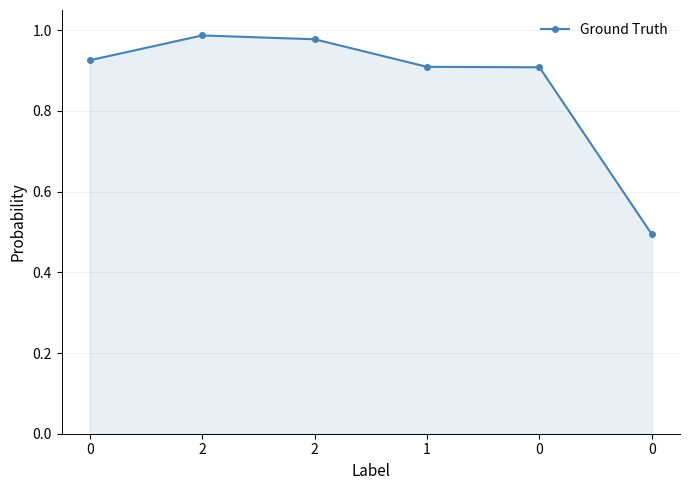

What is the value of the 3rd point from the left?

1.0